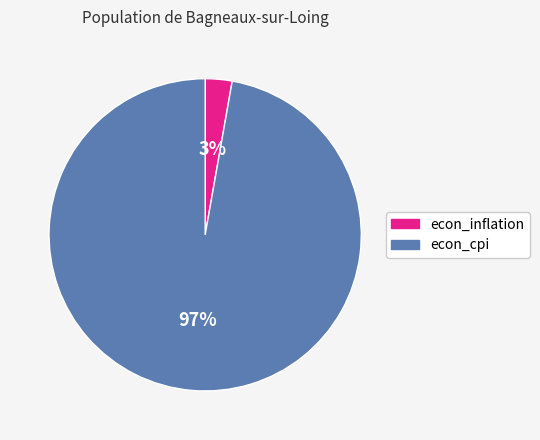

Count the number of slices in the pie.

2